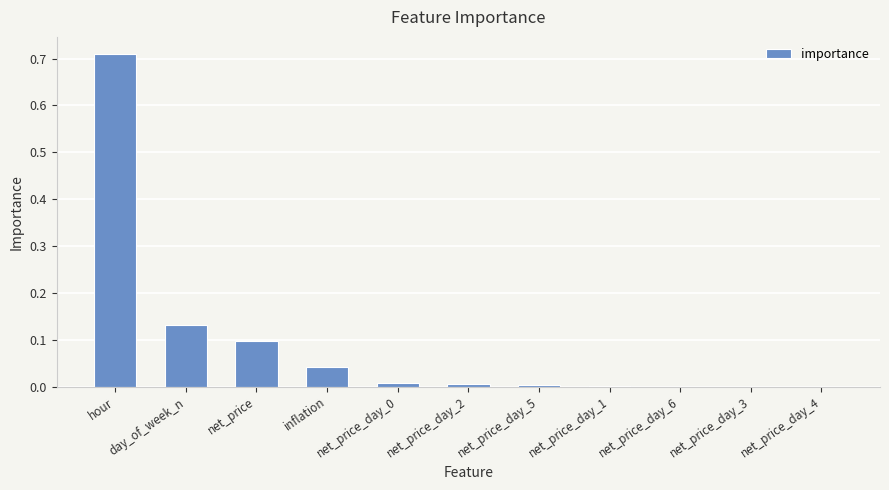

Between day_of_week_n and net_price_day_0, which is larger?

day_of_week_n